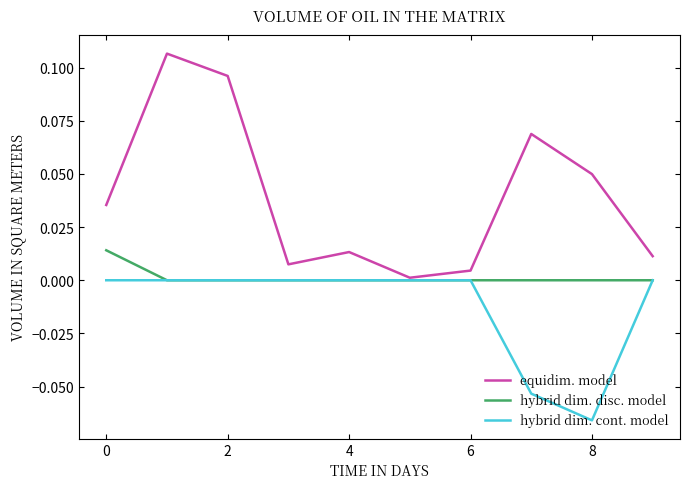

Does the chart have visible grid lines?

No